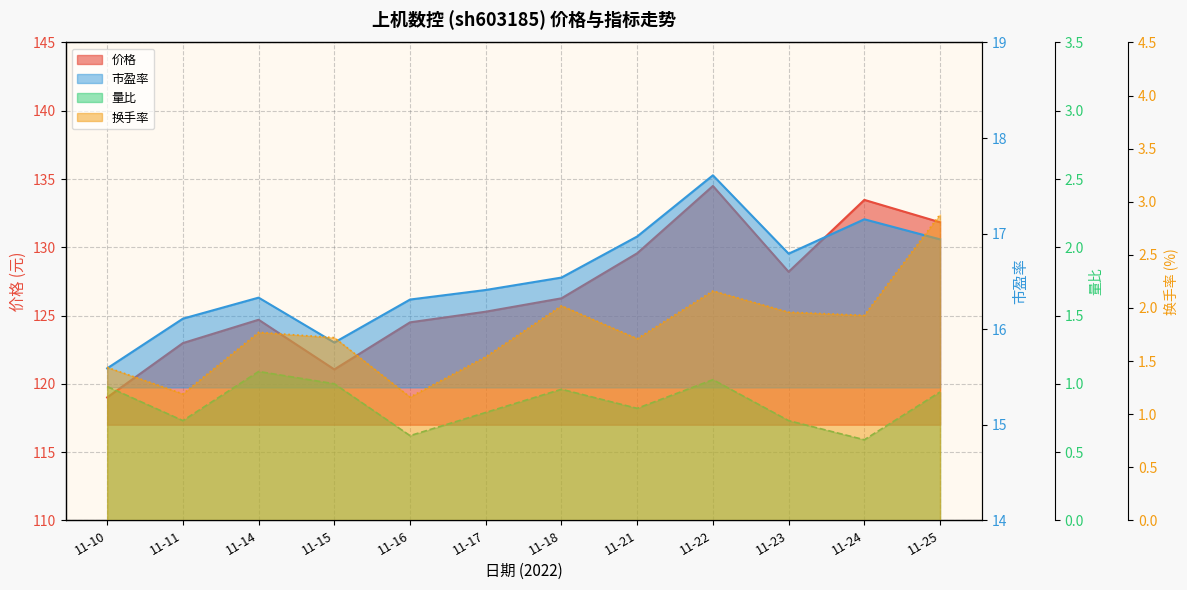

What is the minimum value shown in the chart?

0.6